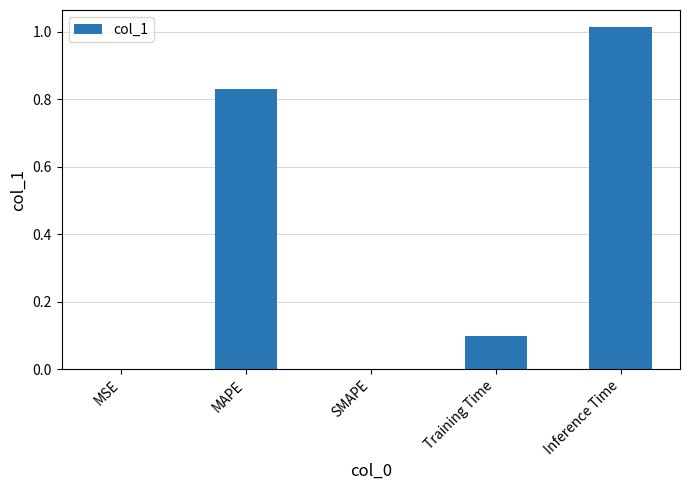

True or false: the data shows 1.7 at Inference Time.

False